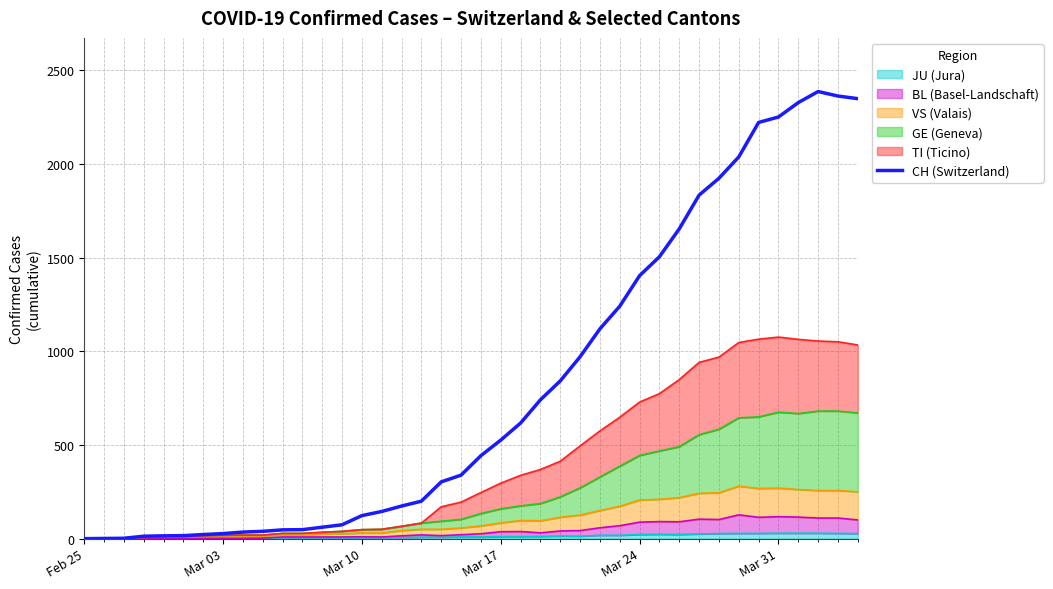

Which category has the lowest value across all series?

Feb 25